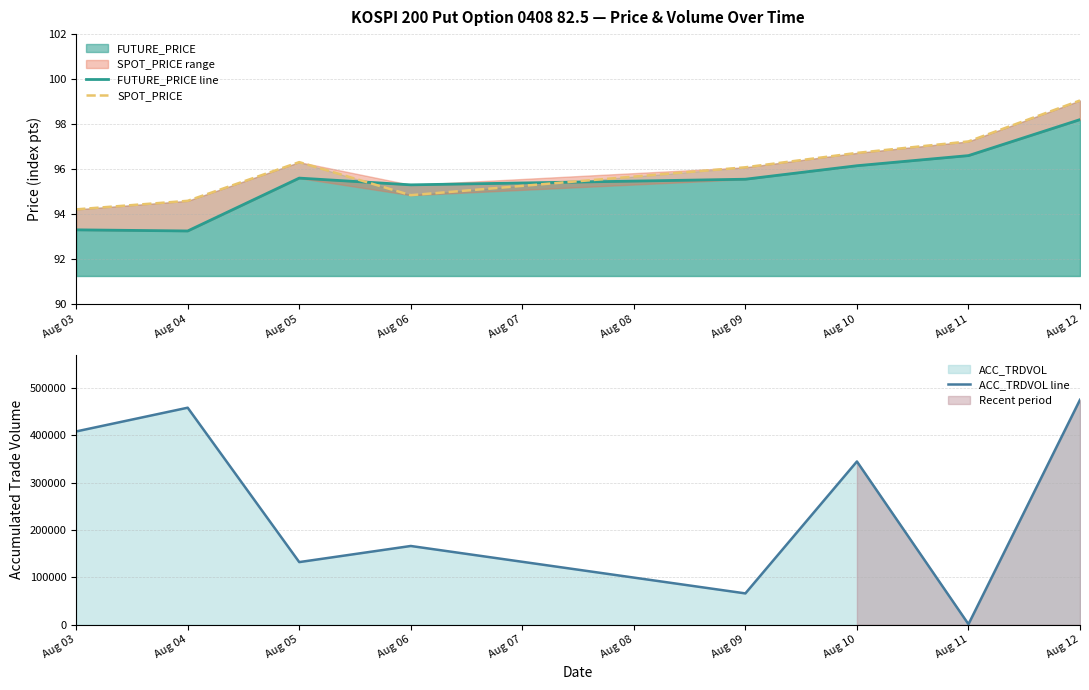

Where is ACC_TRDVOL line nearest to the value 237840?

Aug 06